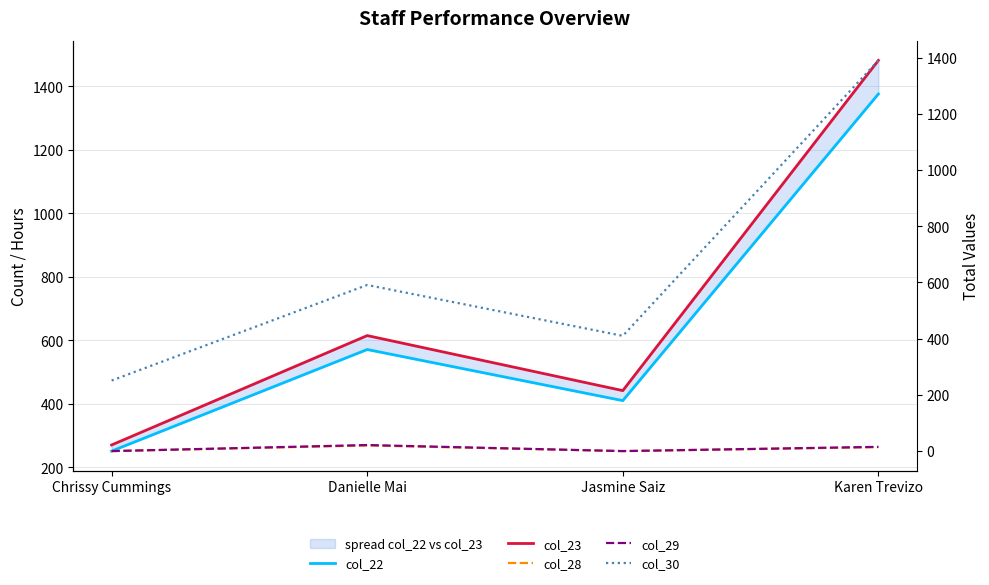

Is it true that col_23 equals 614.9 at Danielle Mai?

True